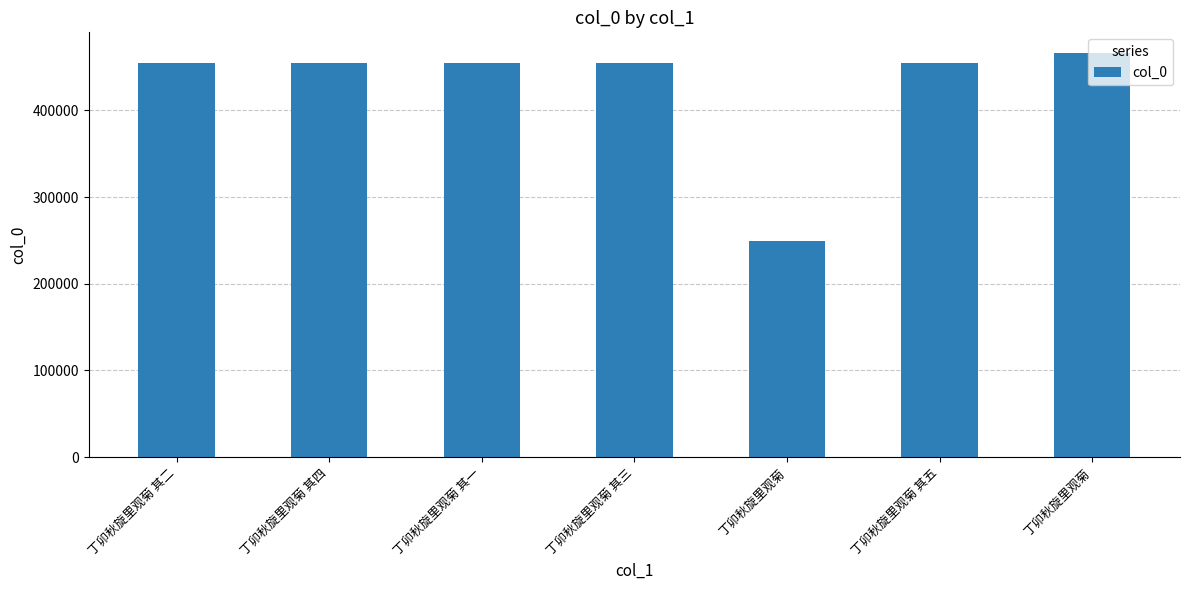

What is the difference between the maximum and minimum values?

217503